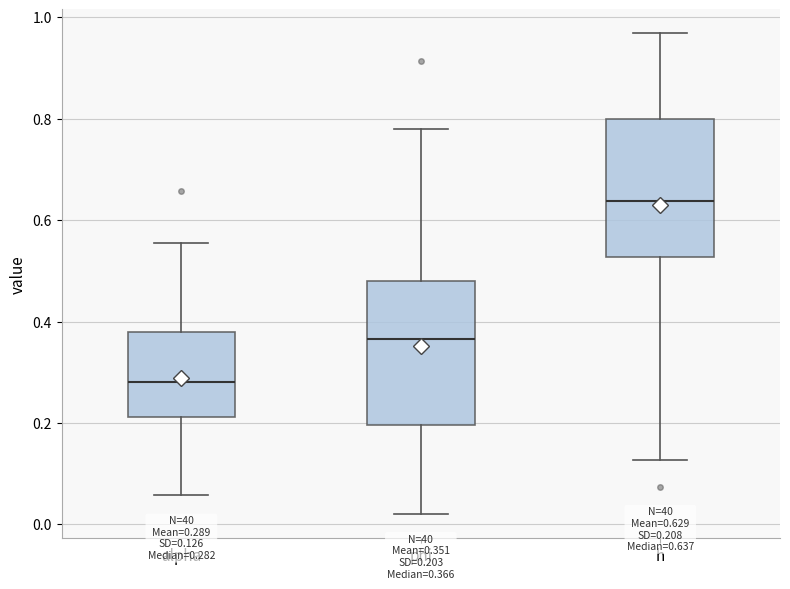

Which box's median line is the highest?

h